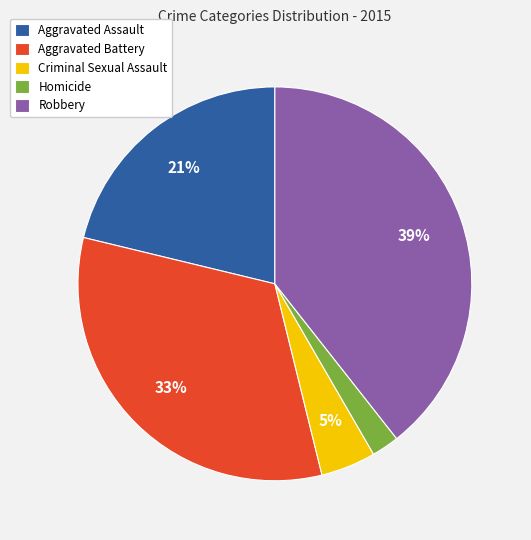

To the nearest percent, what percentage of the pie is Aggravated Battery?

33%